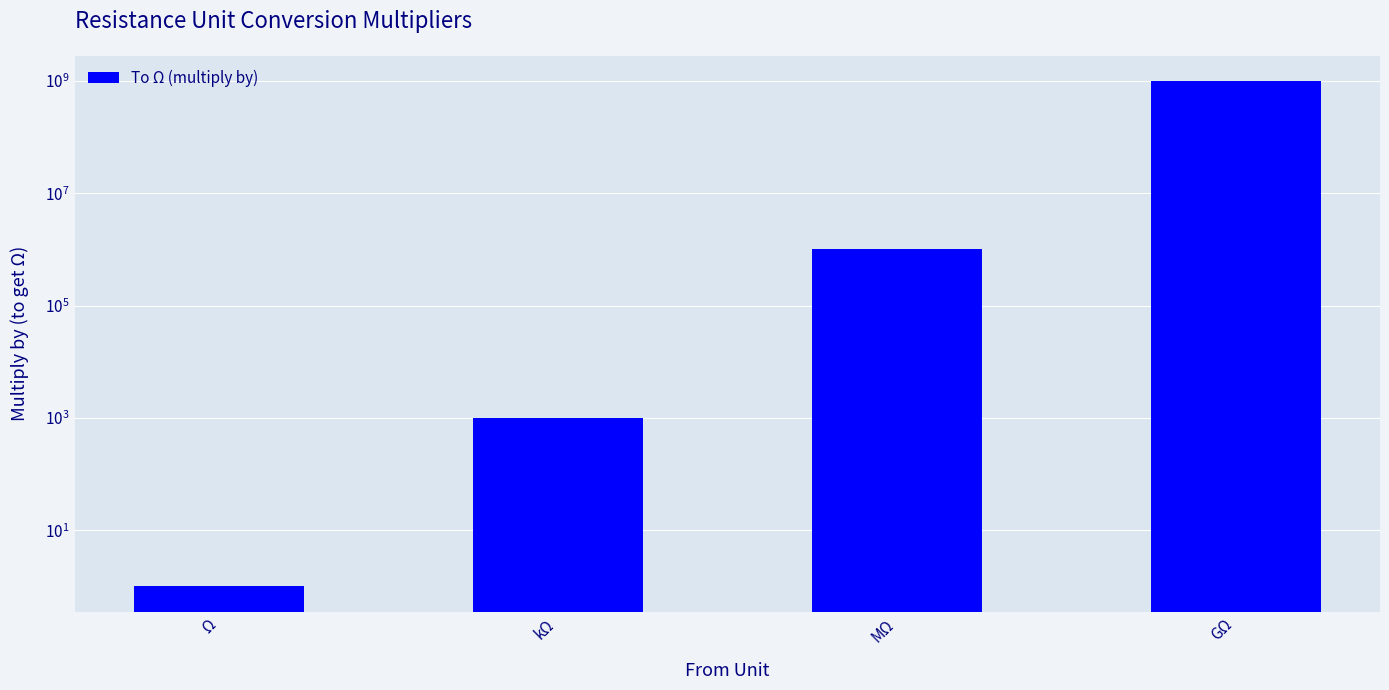

Which has a higher value, MΩ or kΩ?

MΩ